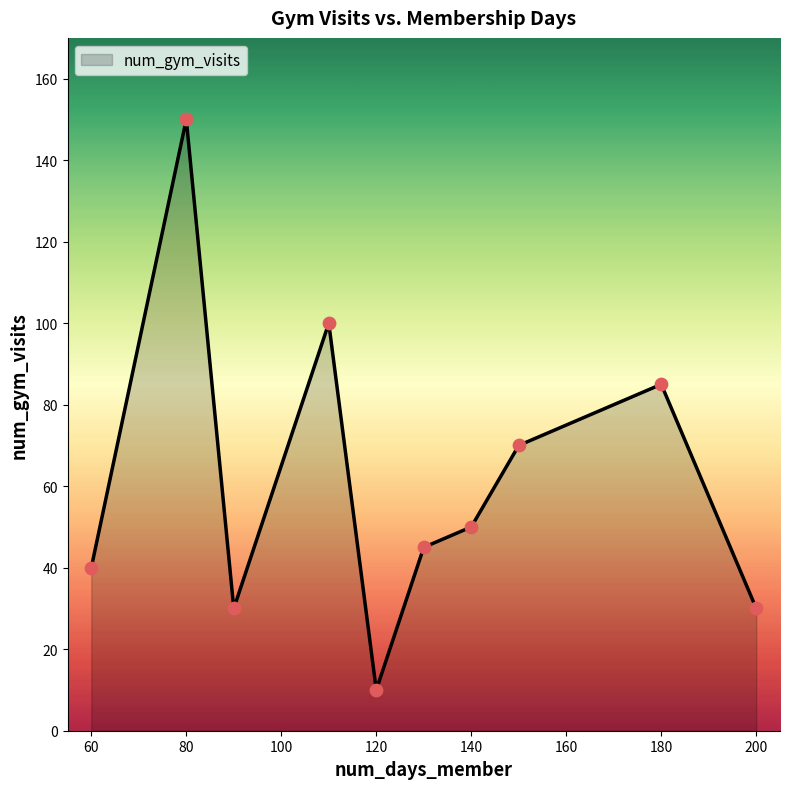

What is the maximum value shown in the chart?

150